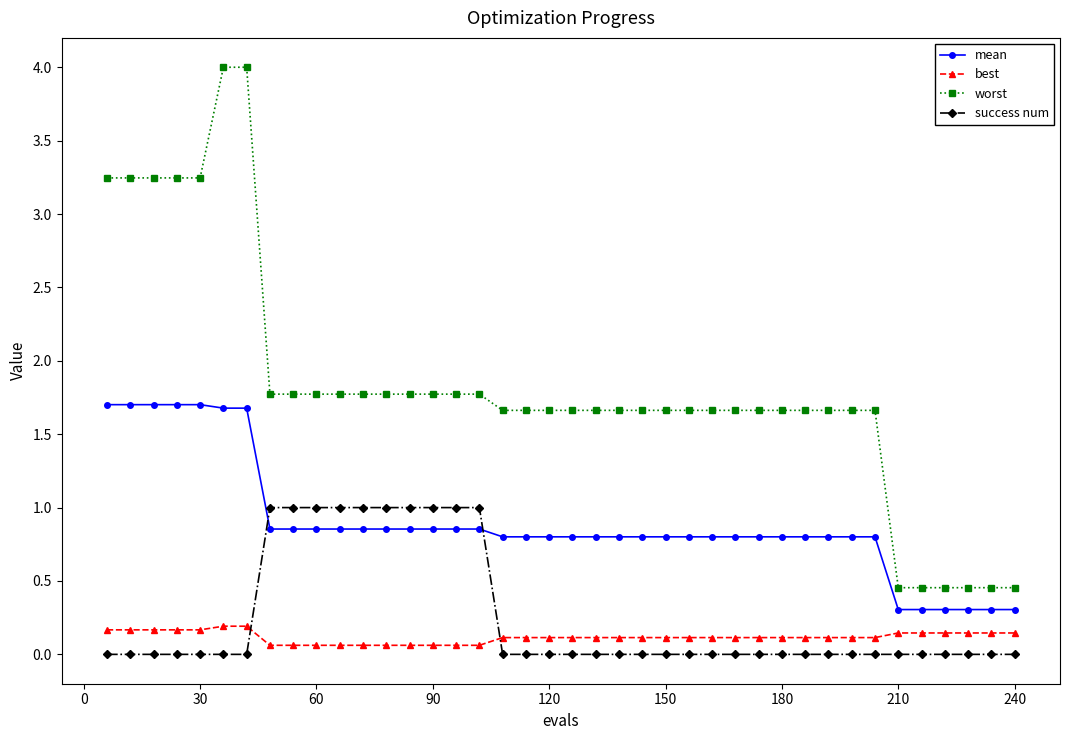

Which series has the largest total across all categories?

worst